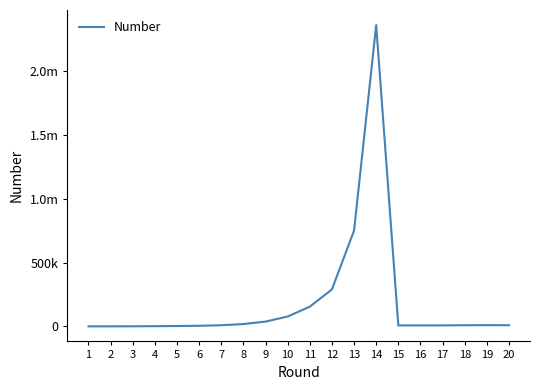

Does the chart have visible grid lines?

No